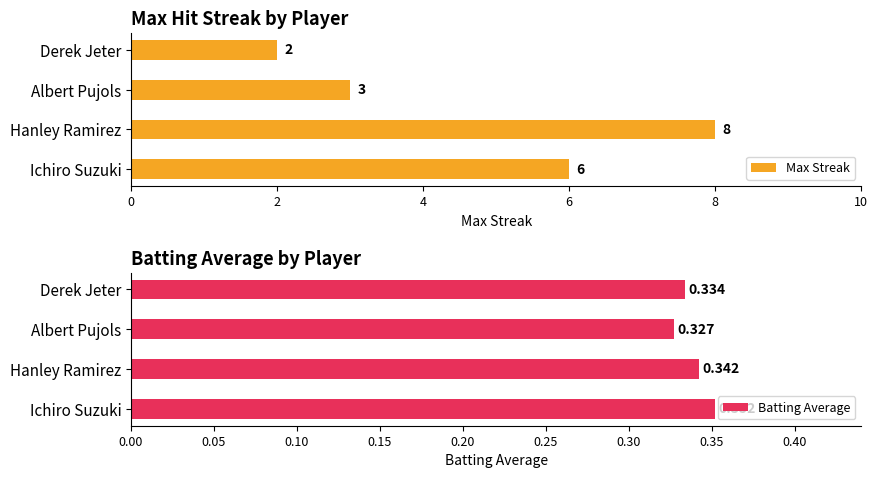

Which series has the largest range (max minus min)?

Max Streak